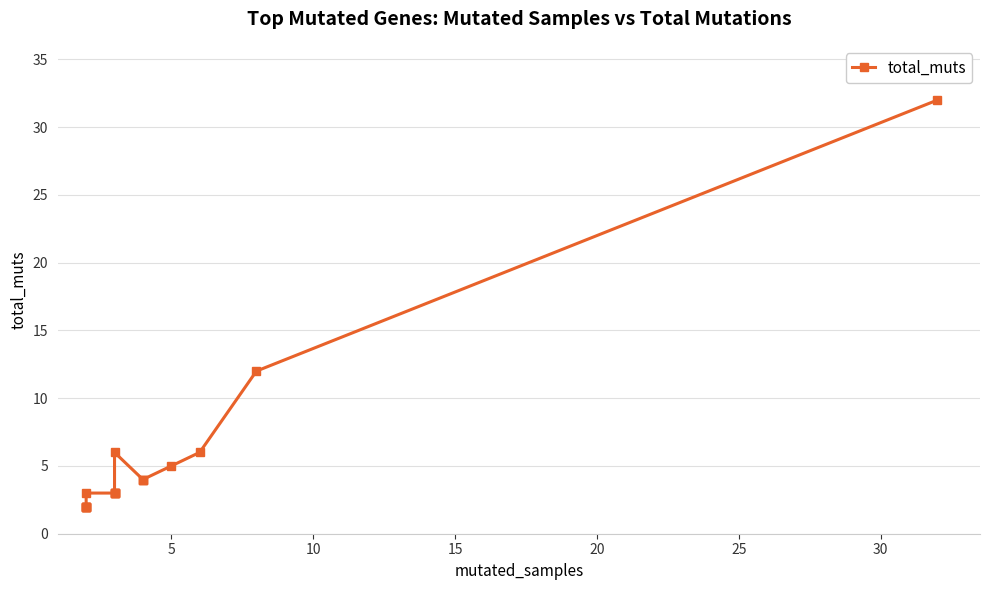

Is it true that the value at 16 is 1?

False